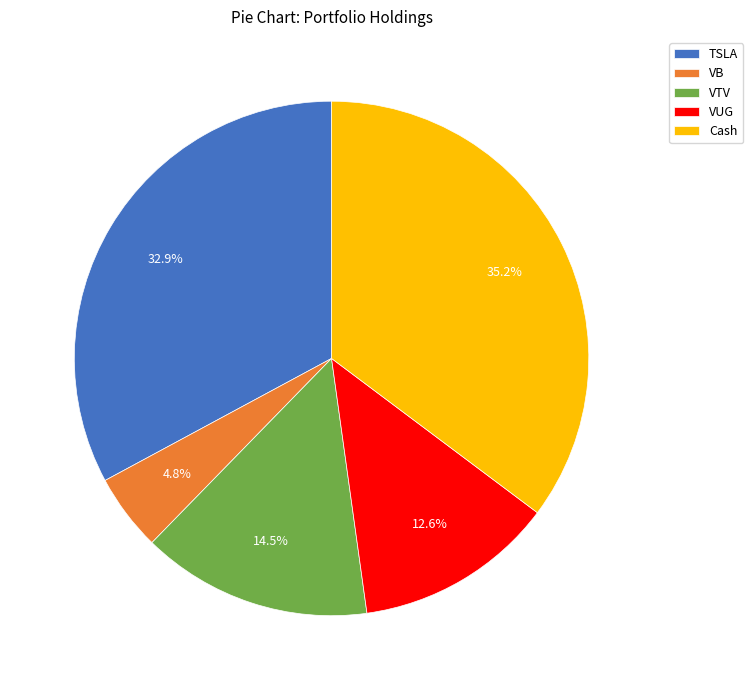

What is the largest slice in the pie chart?

Cash